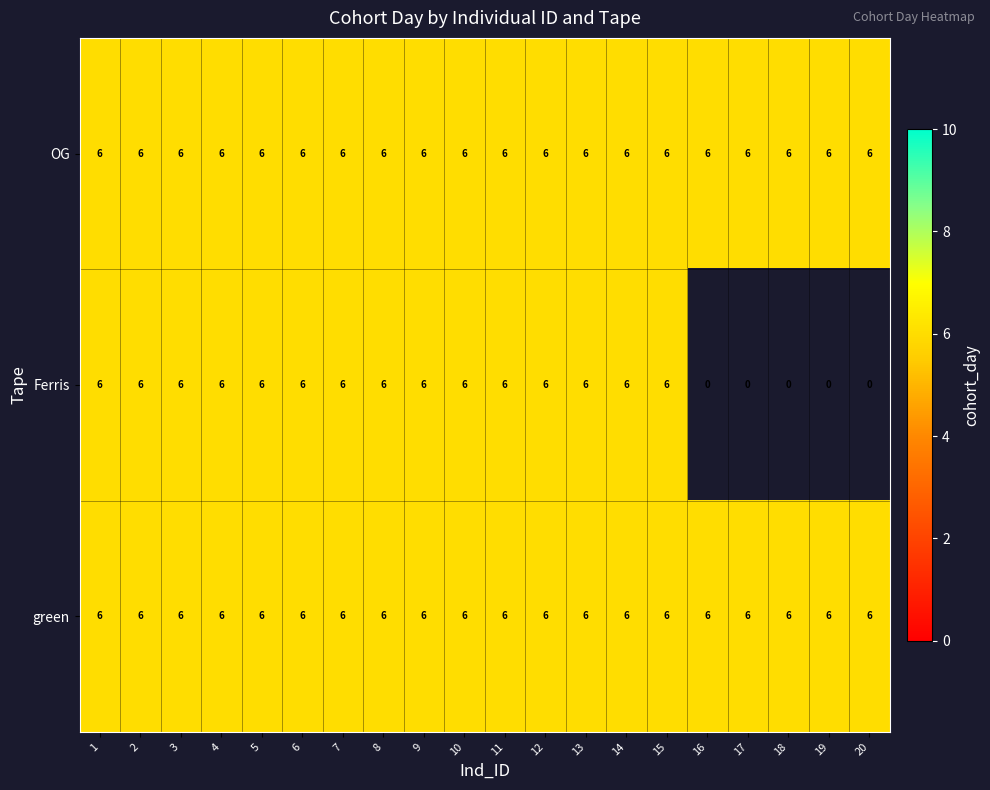

What is the maximum value shown in the chart?

6